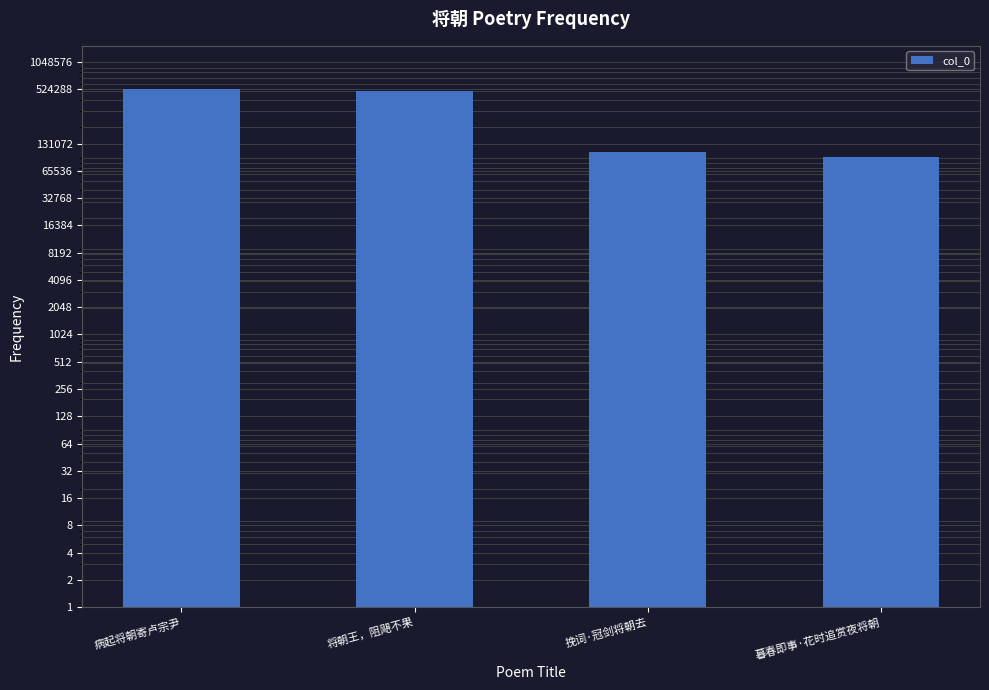

What is the smallest value displayed?

92516